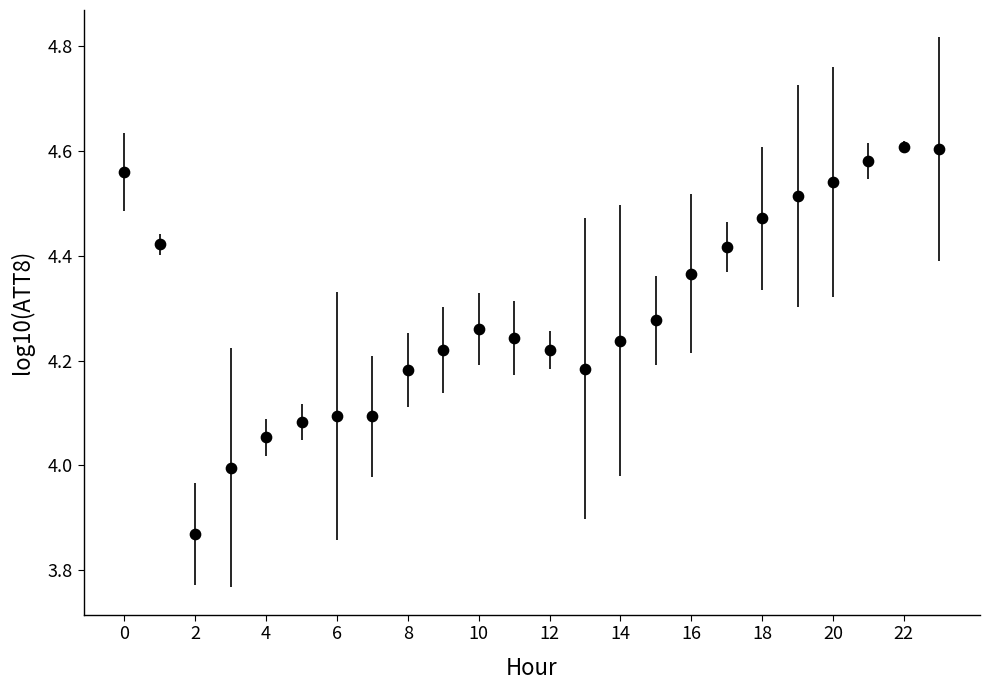

What is the range of Y values (max minus min)?

0.7